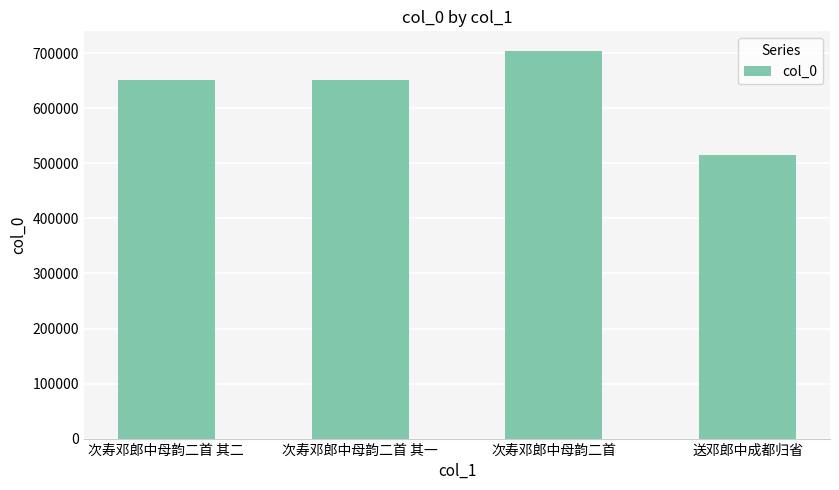

What is the average value?

631208